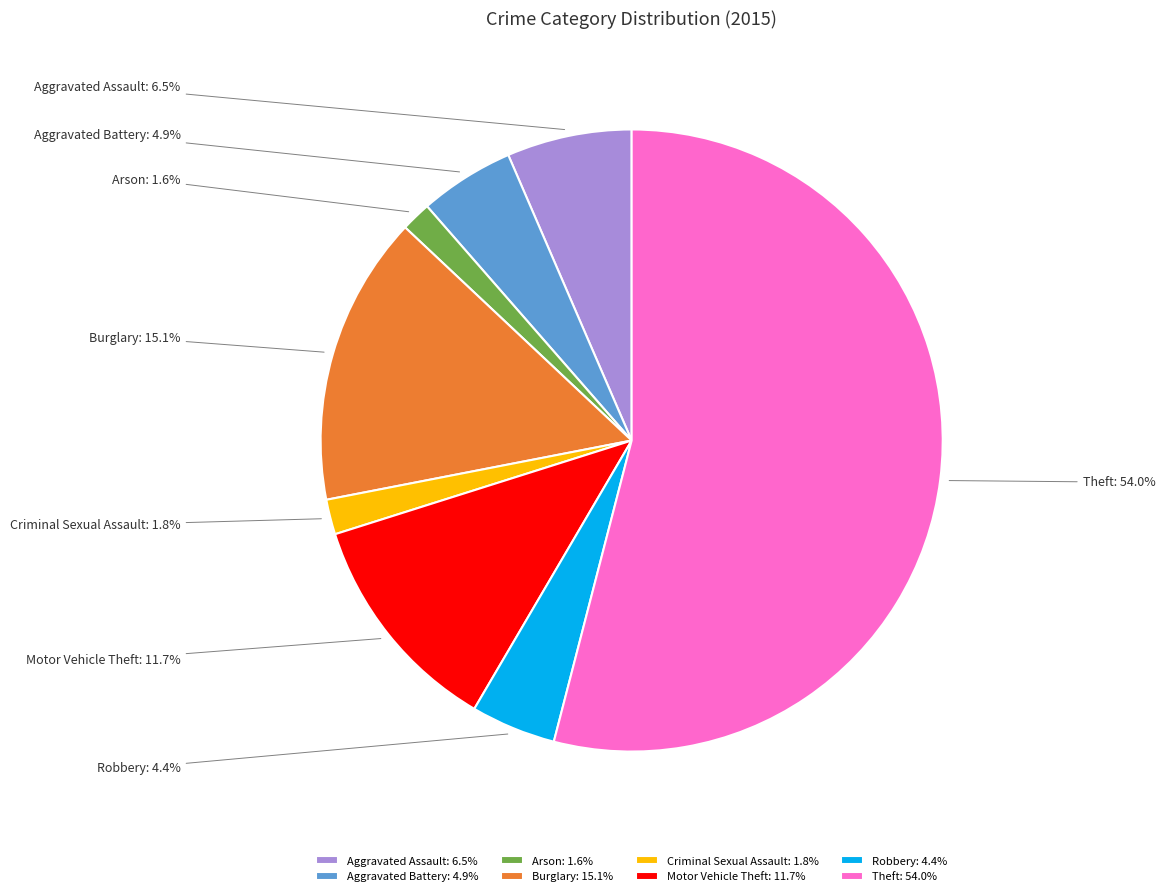

Combined, what portion of the pie is Criminal Sexual Assault and Theft?

55.8%